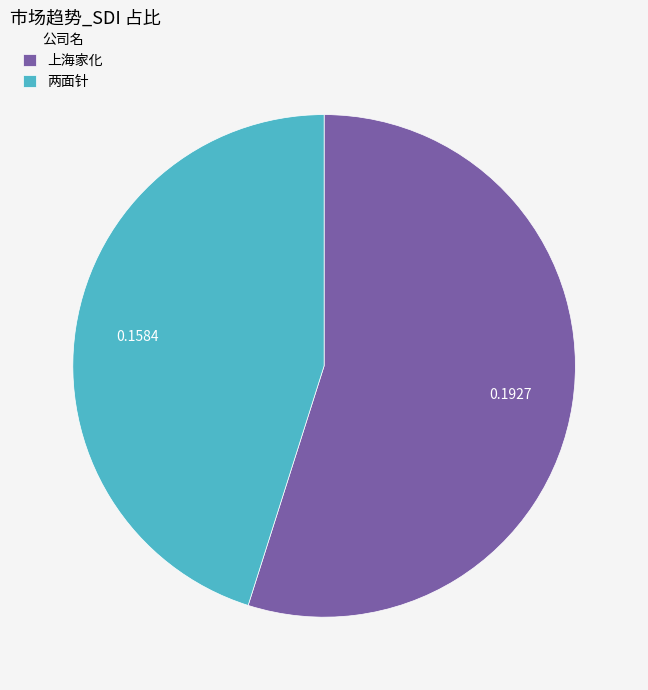

What is the majority slice?

上海家化